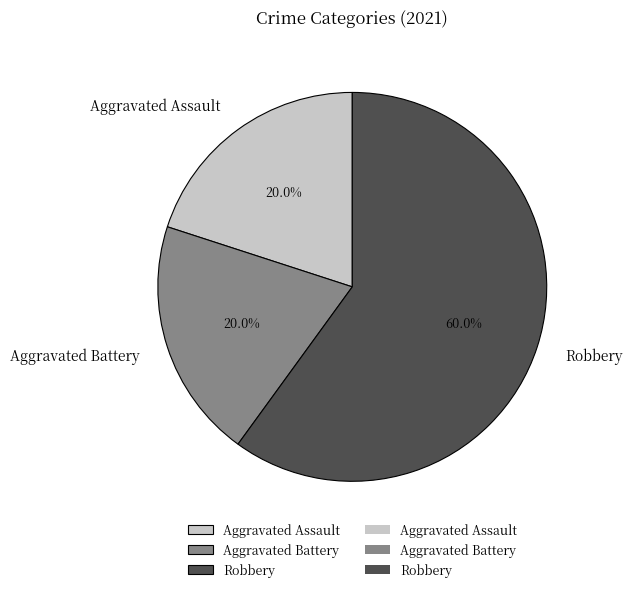

To the nearest percent, what percentage of the pie is Robbery?

60%